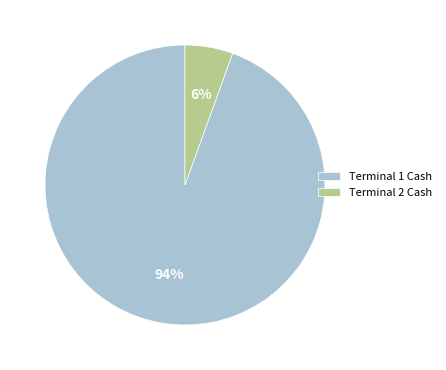

Does any single category account for the majority?

Yes